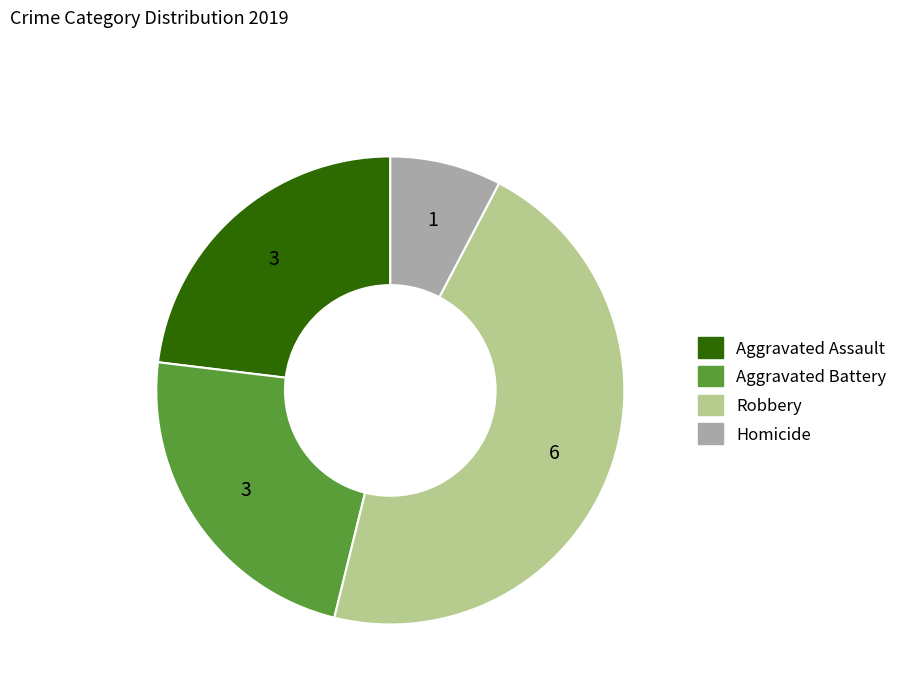

The Robbery slice represents 40% of the pie. True or false?

False